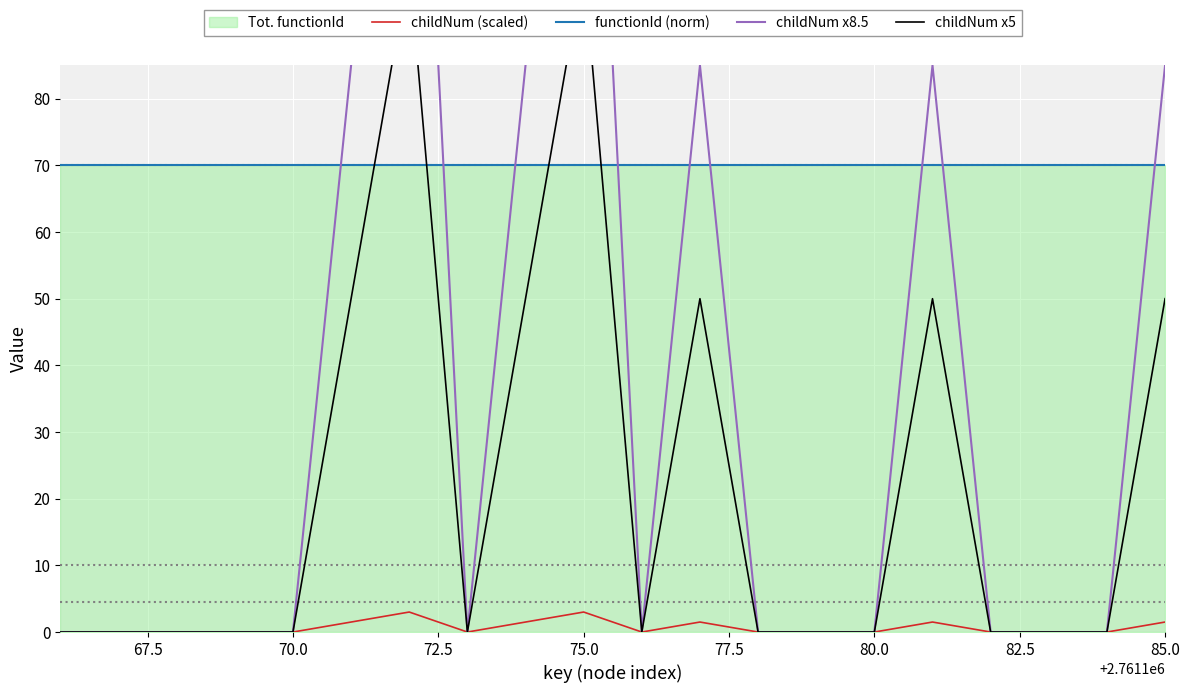

True or false: functionId (norm) has a value of 70.0 at 70.0.

True